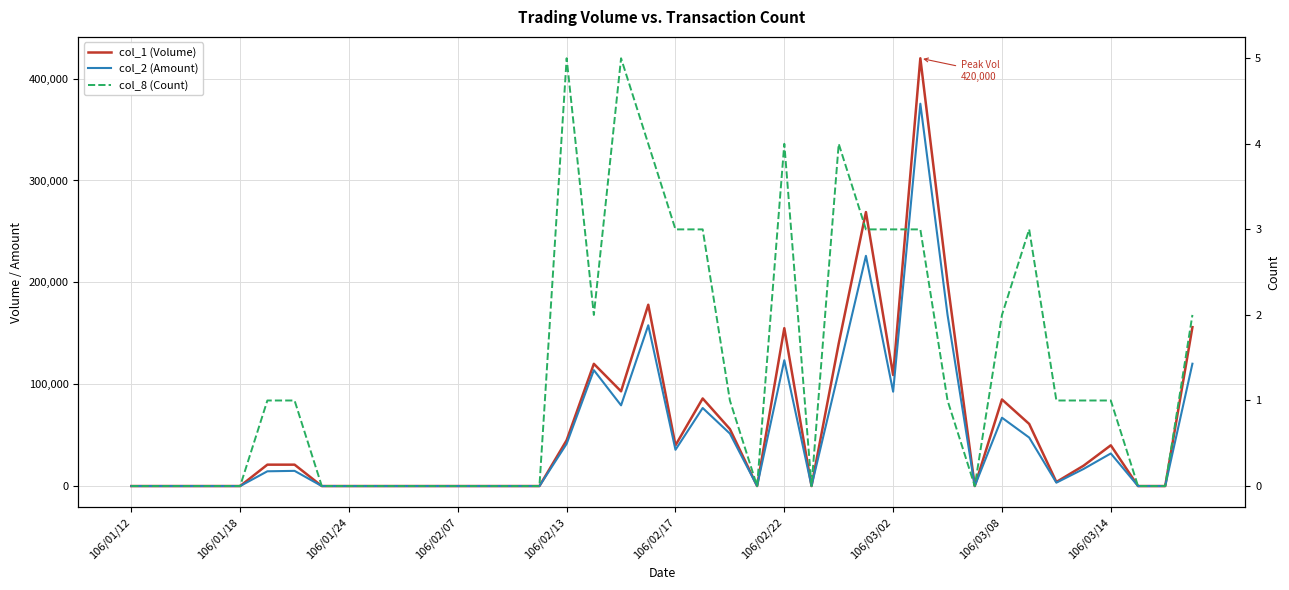

How many values in col_2 (Amount) are above zero?

21